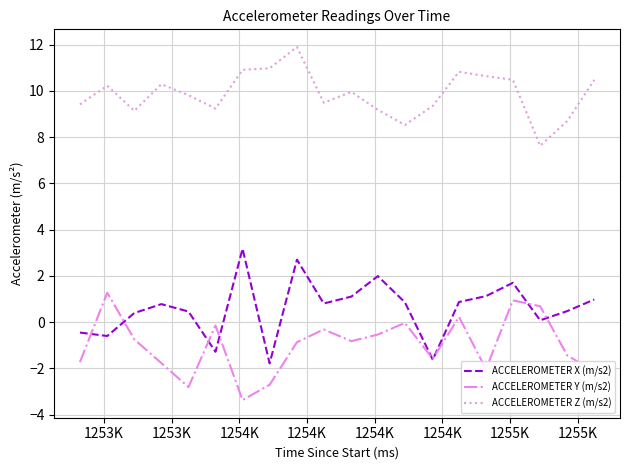

Does the chart display data point markers on the line(s)?

No